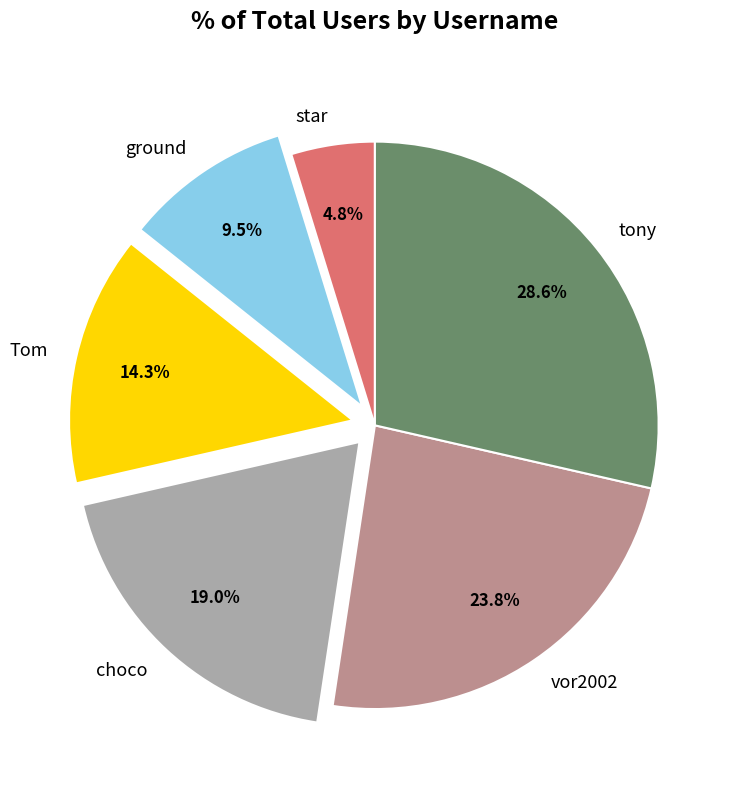

How many slices are in this pie chart?

6